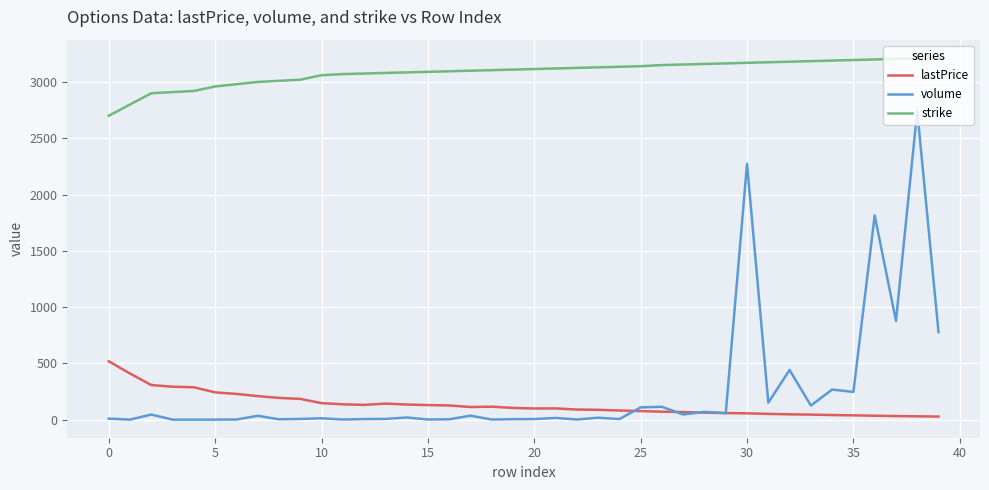

Which series has the largest range (max minus min)?

volume